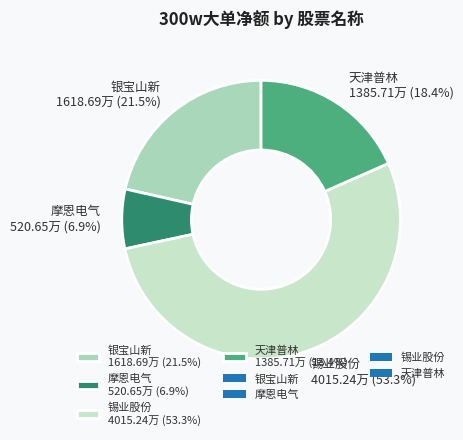

What percentage is NOT represented by 天津普林 1385.71万 (18.4%)?

81.6%